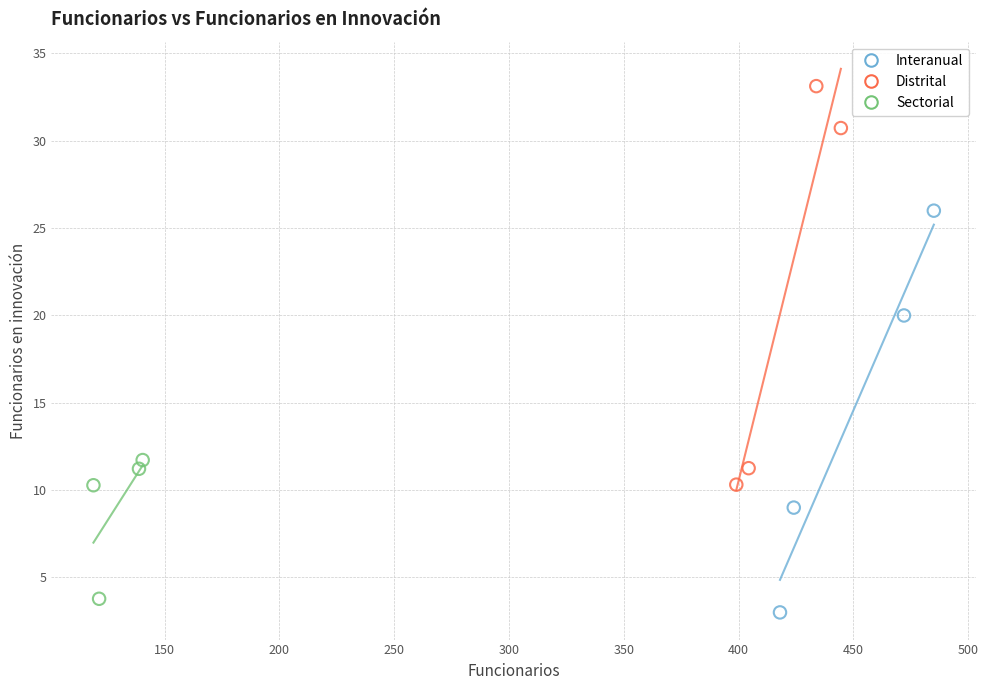

Which series reaches the maximum Y coordinate?

Distrital